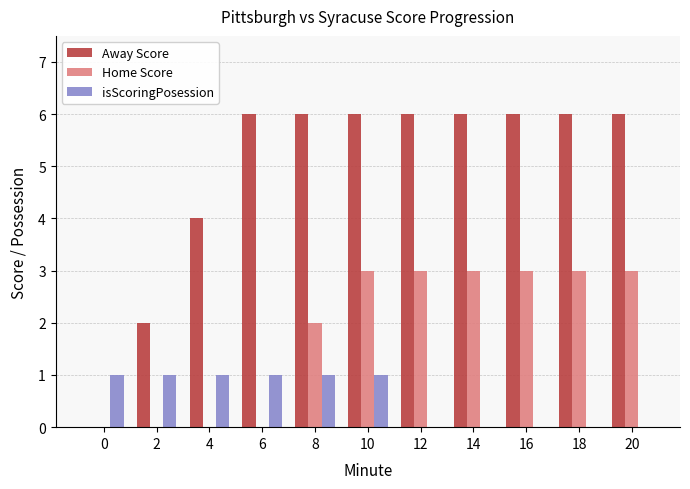

What is the maximum value shown in the chart?

6